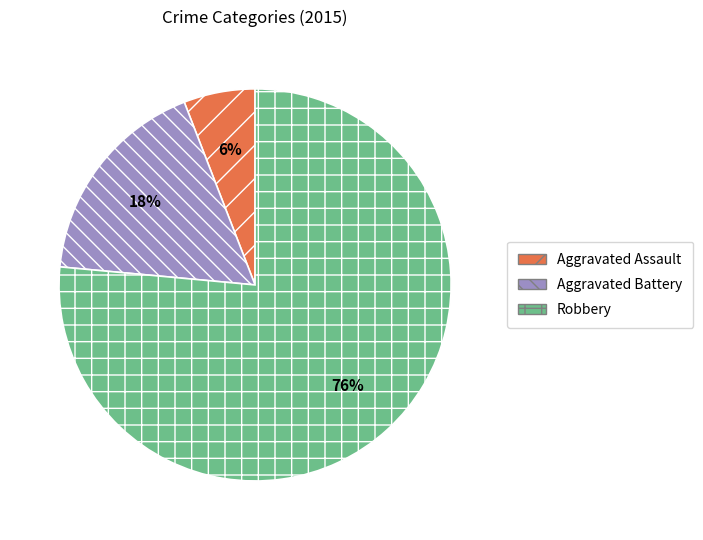

Which slice represents more than half of the pie?

Robbery